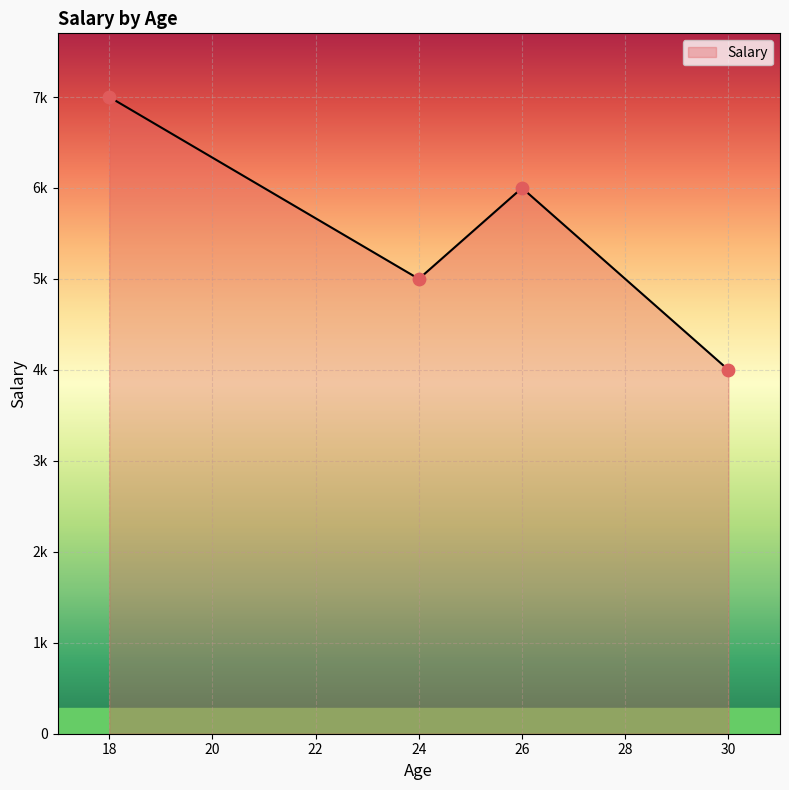

Between 24 and 26, which is larger?

26